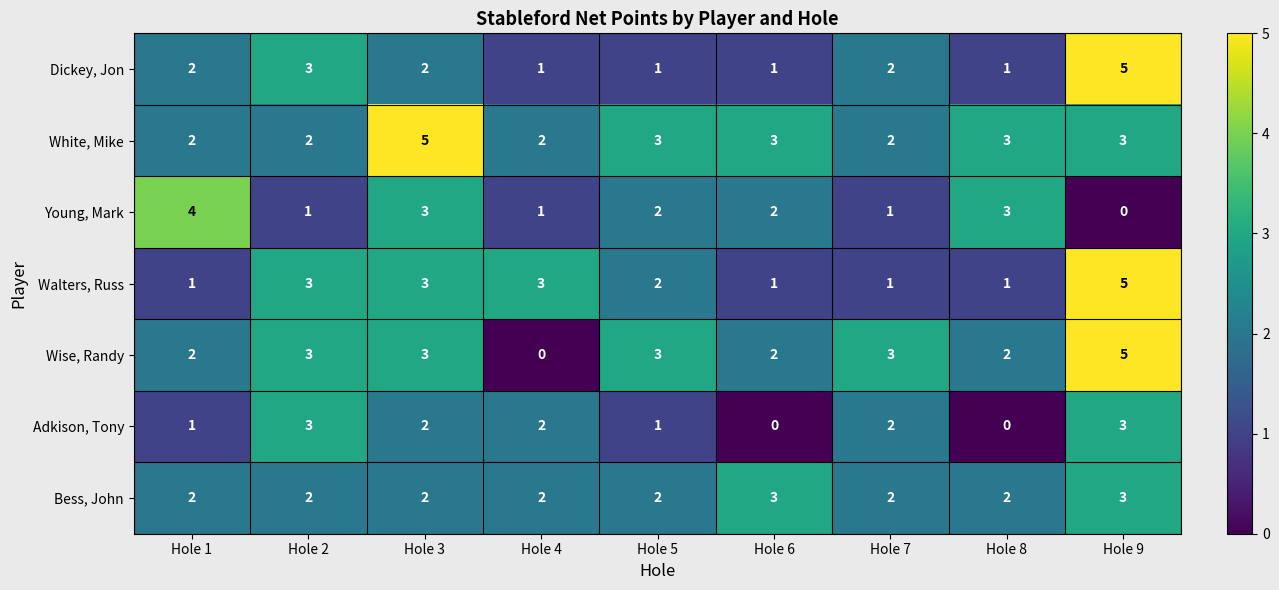

How many values in the Wise, Randy series are below 3?

4